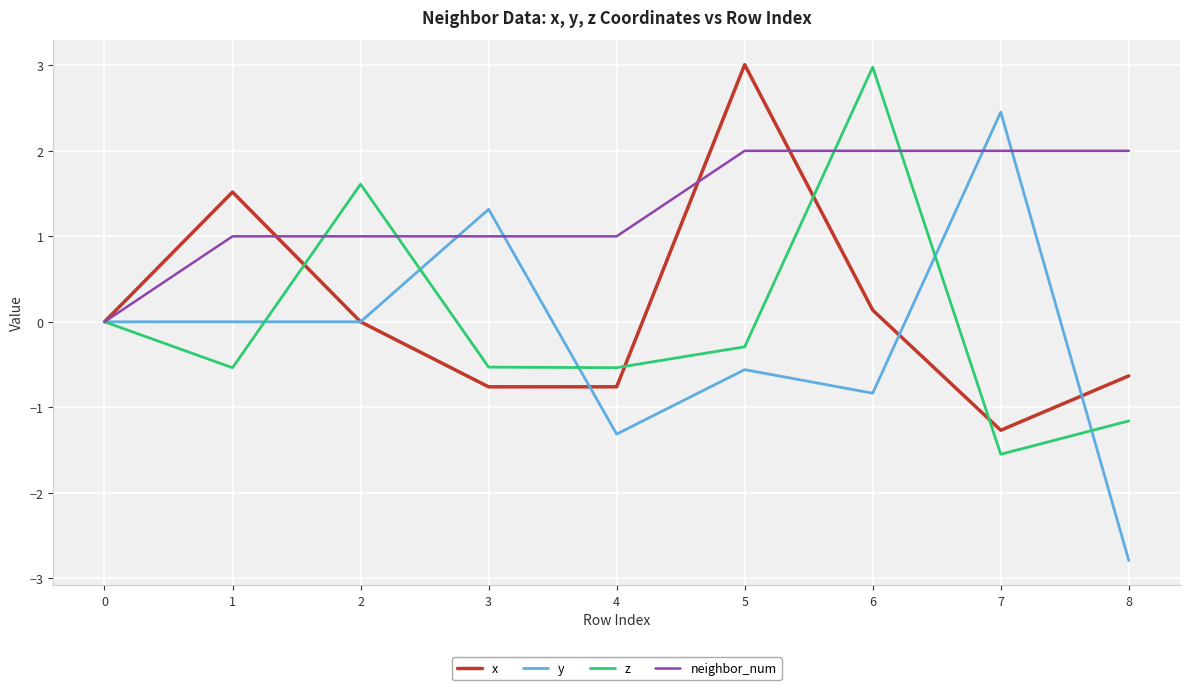

In z, how many points are higher than both neighbors (excluding endpoints)?

2